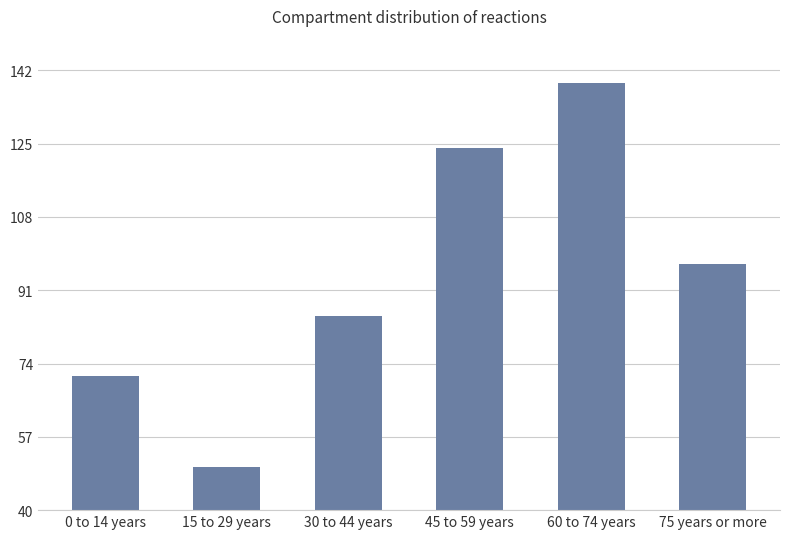

Reading left to right, extract all data points from this chart.

71	50	85	124	139	97